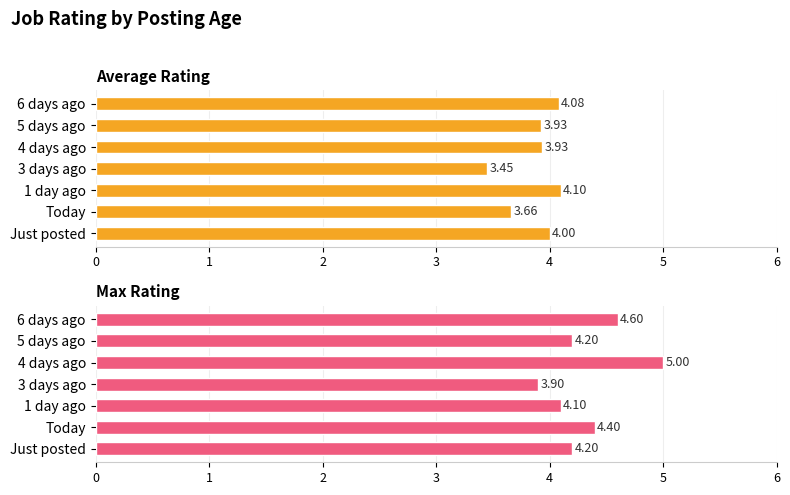

The Max Rating series shows 4.6 at 6 days ago. True or false?

True